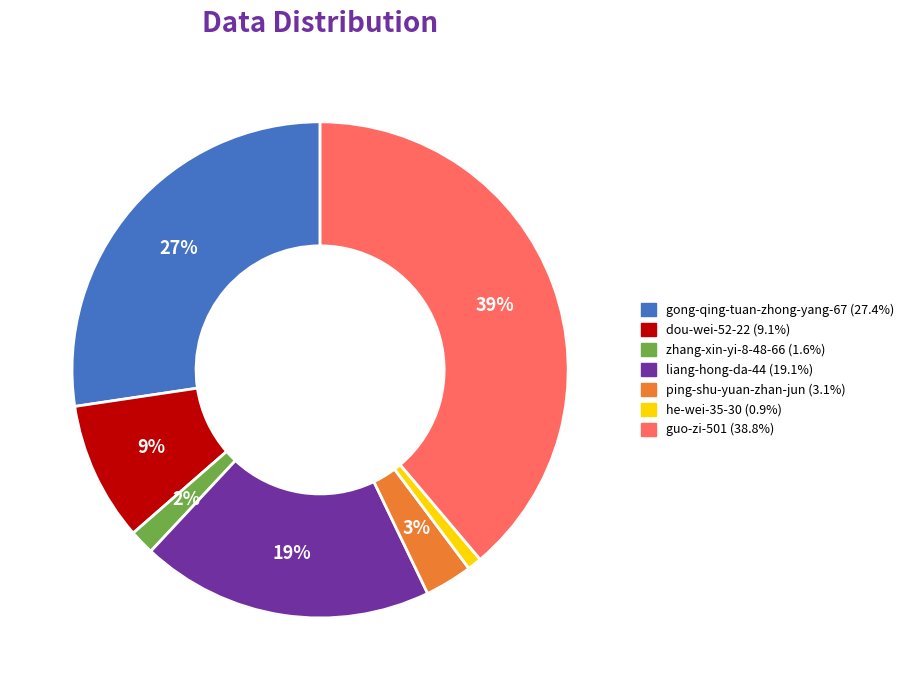

How many slices are in this pie chart?

7